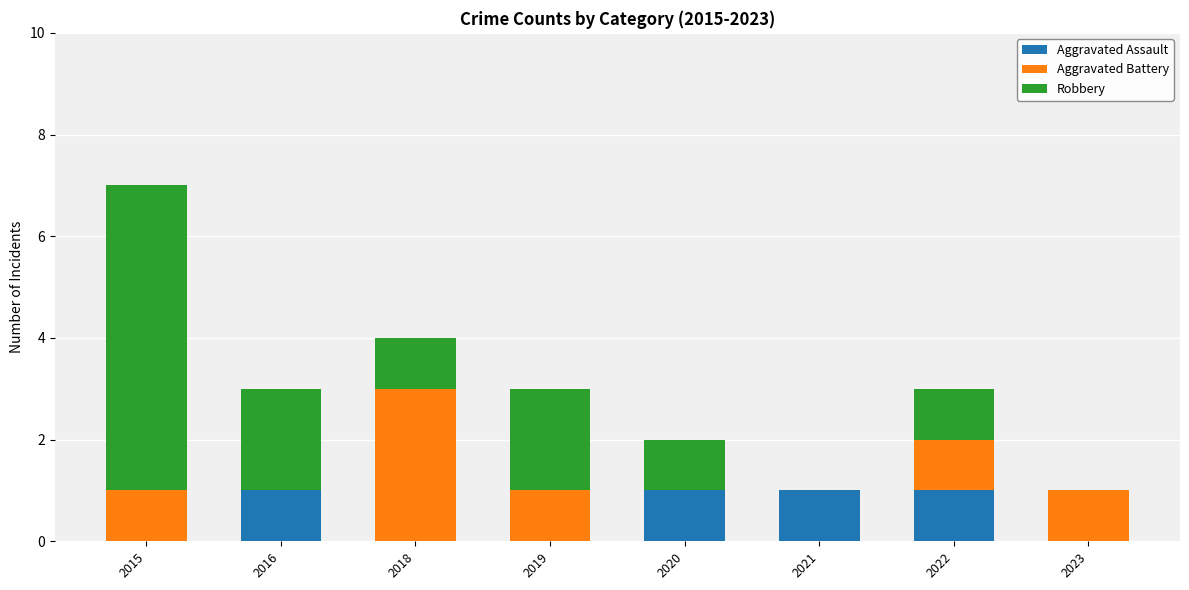

The value of Aggravated Assault at 2022 is 1. True or false?

True